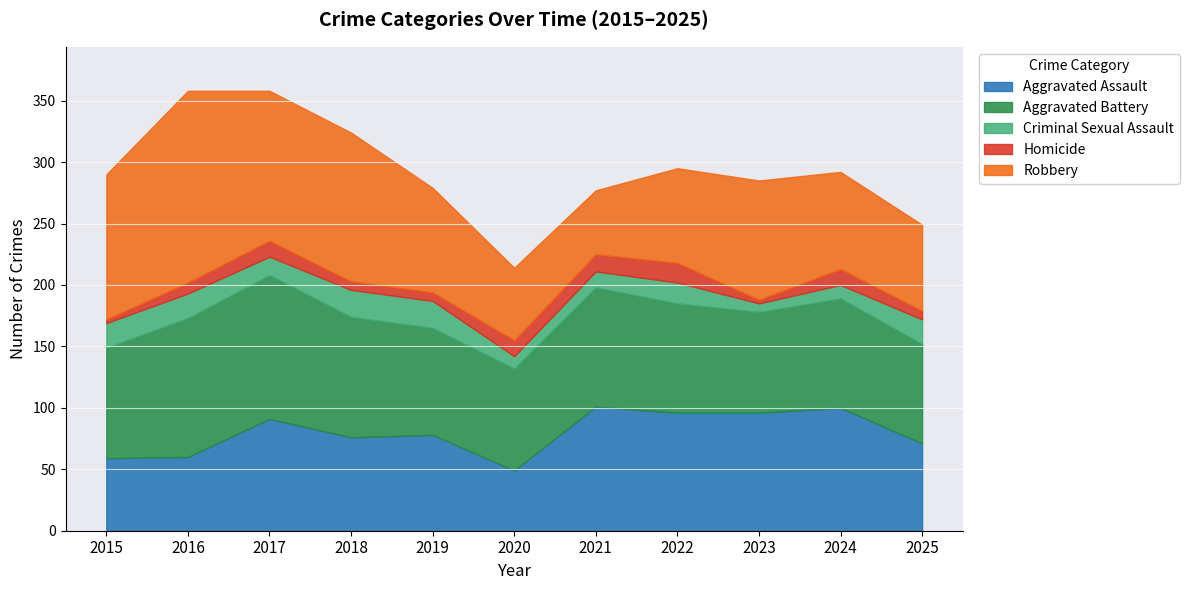

True or false: Homicide and Robbery cross at least once.

False